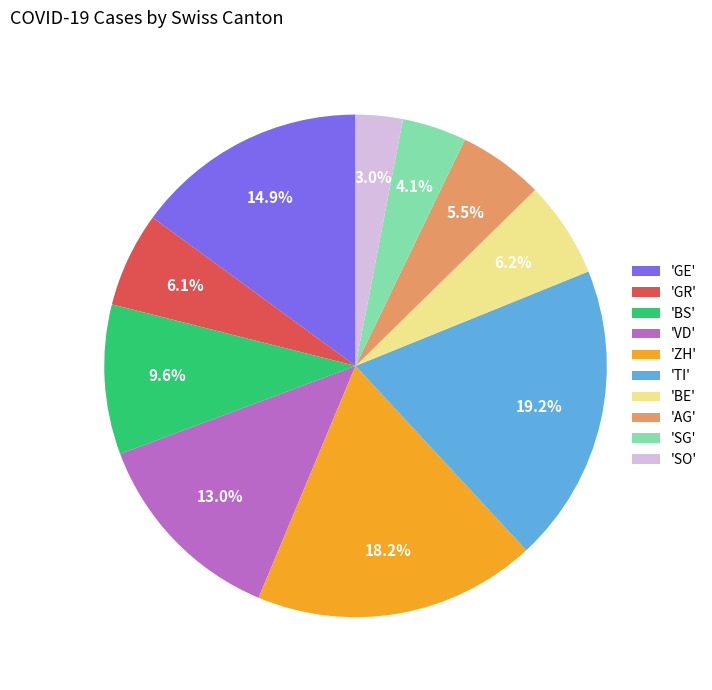

Is 'VD' the majority of the pie?

No